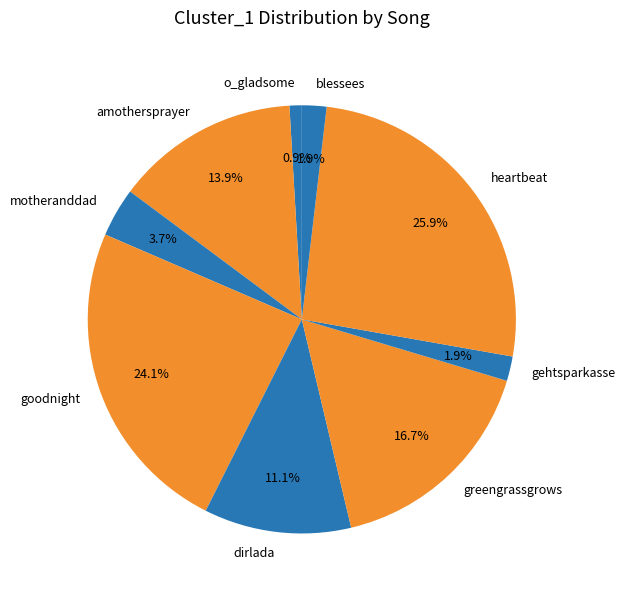

What portion of the pie excludes heartbeat?

74.1%